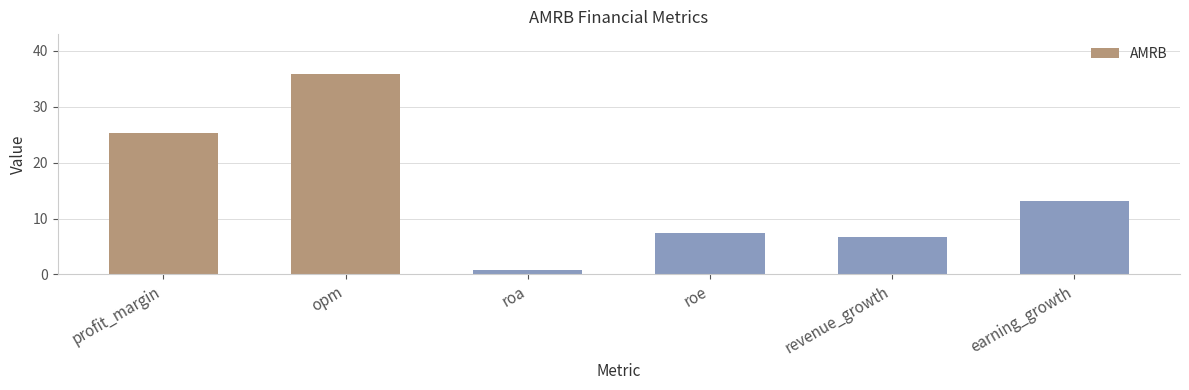

What is the average value?

14.9